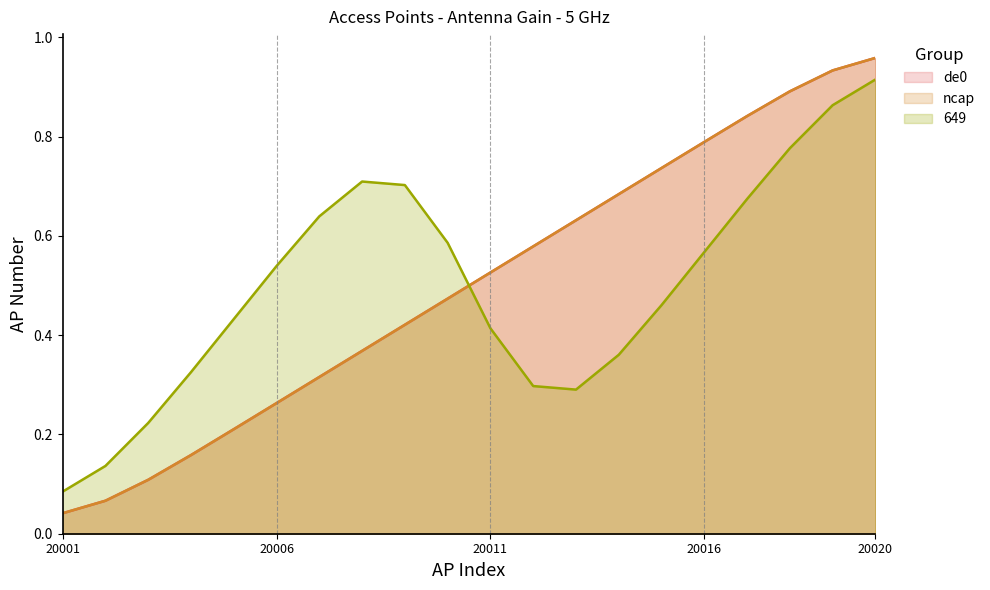

True or false: de0 has more than 1 interior local peaks.

False